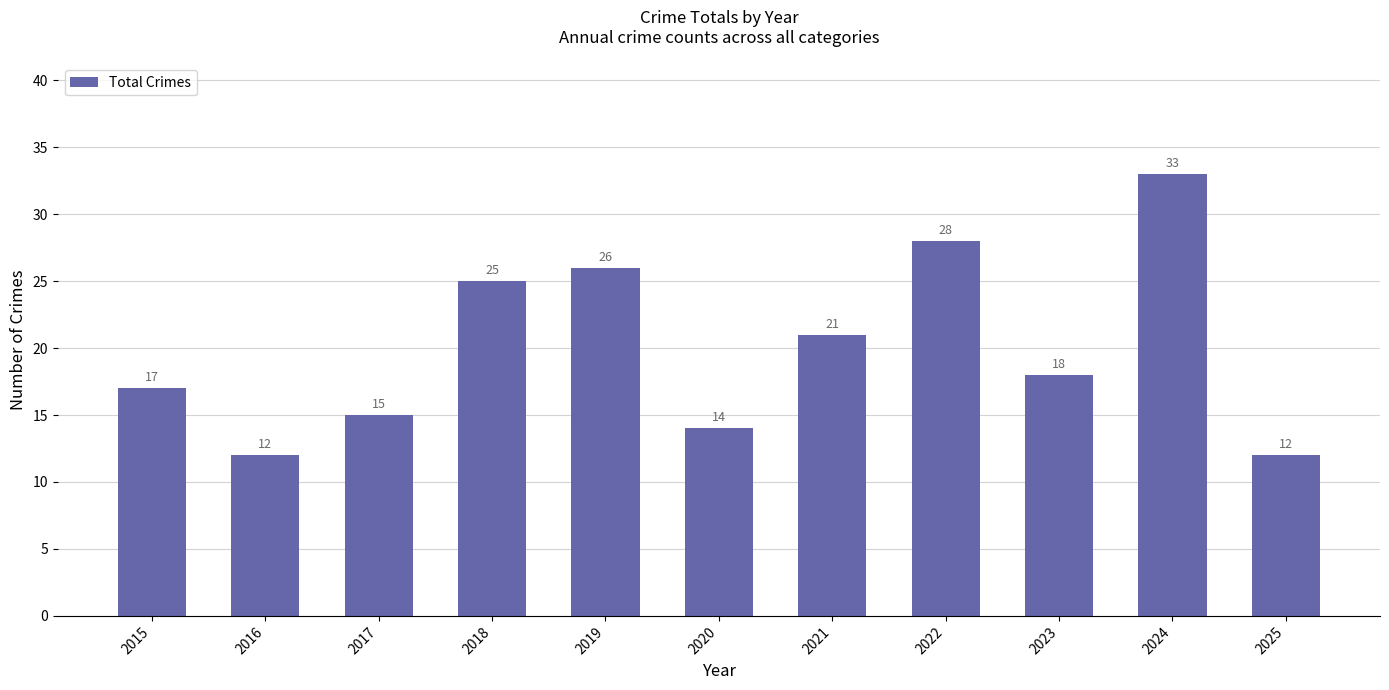

Count the number of data series in this chart.

1